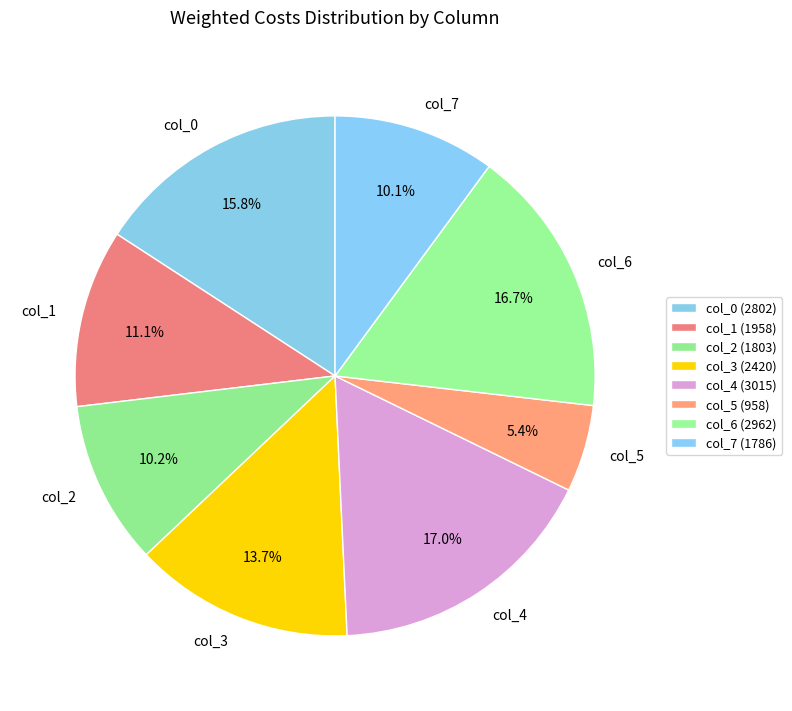

How many slices are in this pie chart?

8